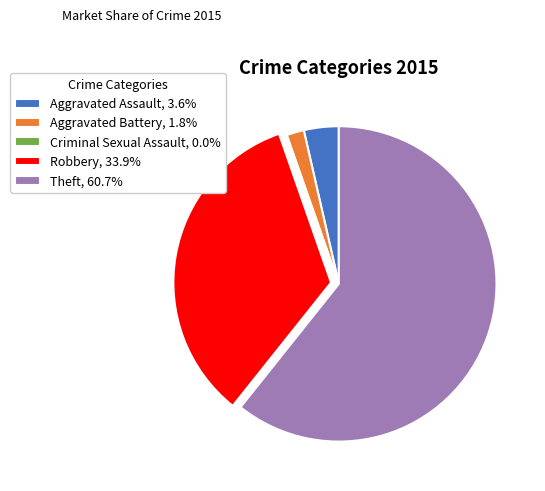

Approximately how many times larger is the value at Robbery, 33.9% compared to Theft, 60.7%?

0.6